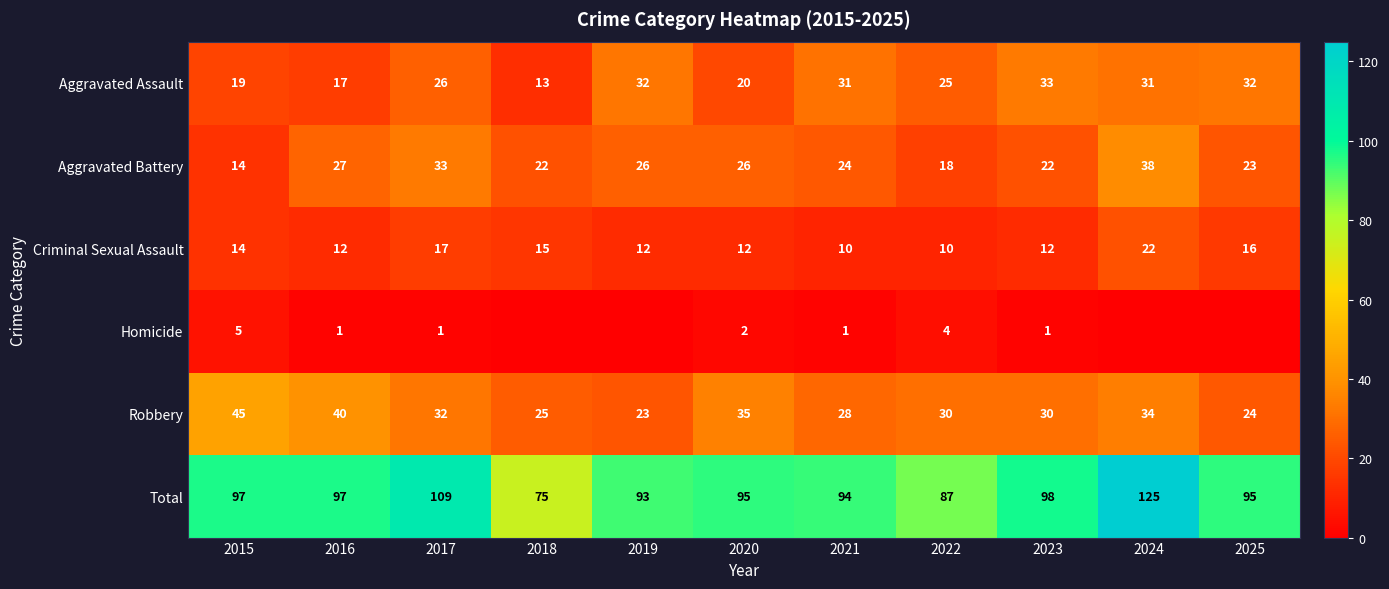

What is the spread (max minus min) of values at 2016?

96